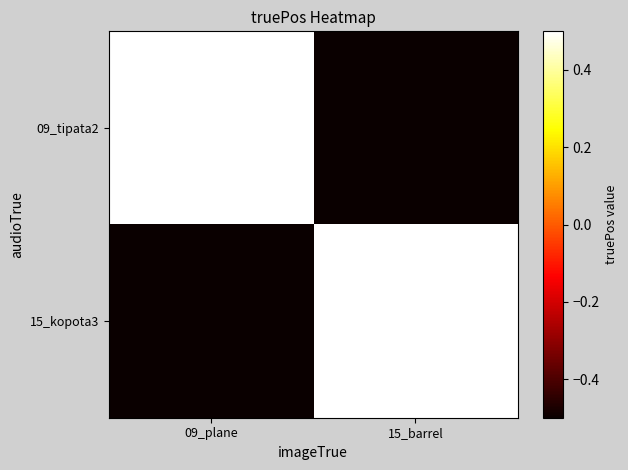

At how many categories does at least one series exceed 0?

2